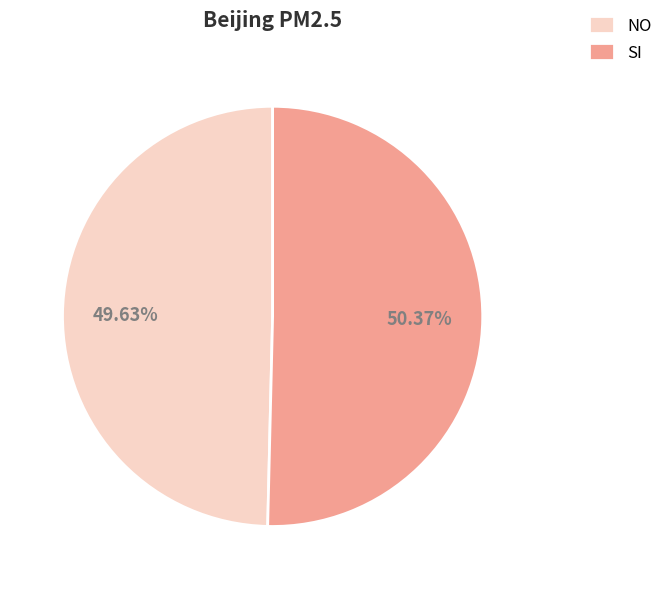

Which slice represents more than half of the pie?

SI